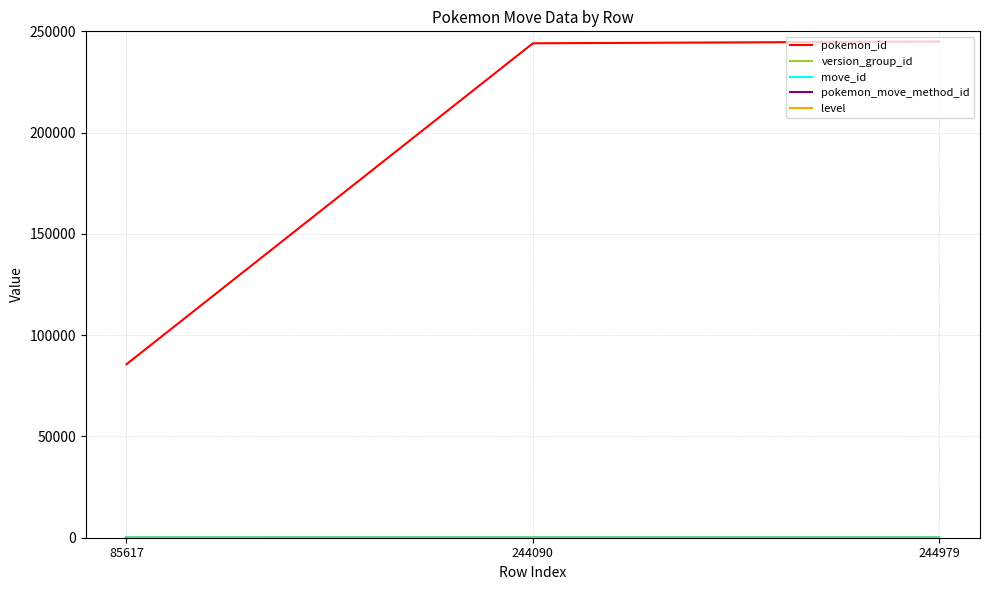

Which series has the largest range (max minus min)?

pokemon_id